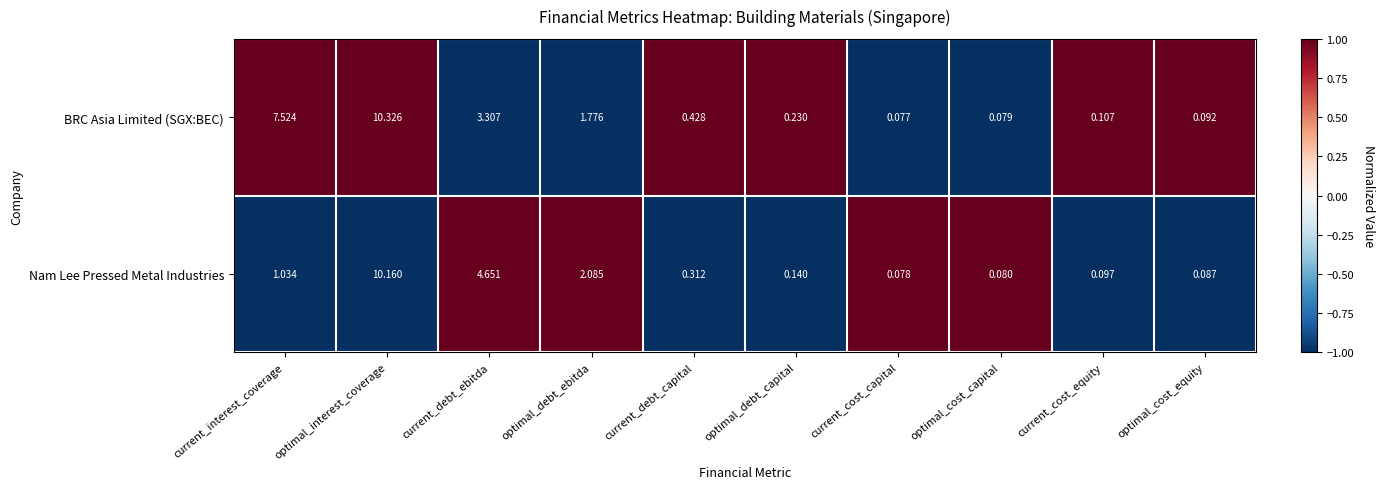

What is the difference between the highest and lowest values at current_interest_coverage?

6.5